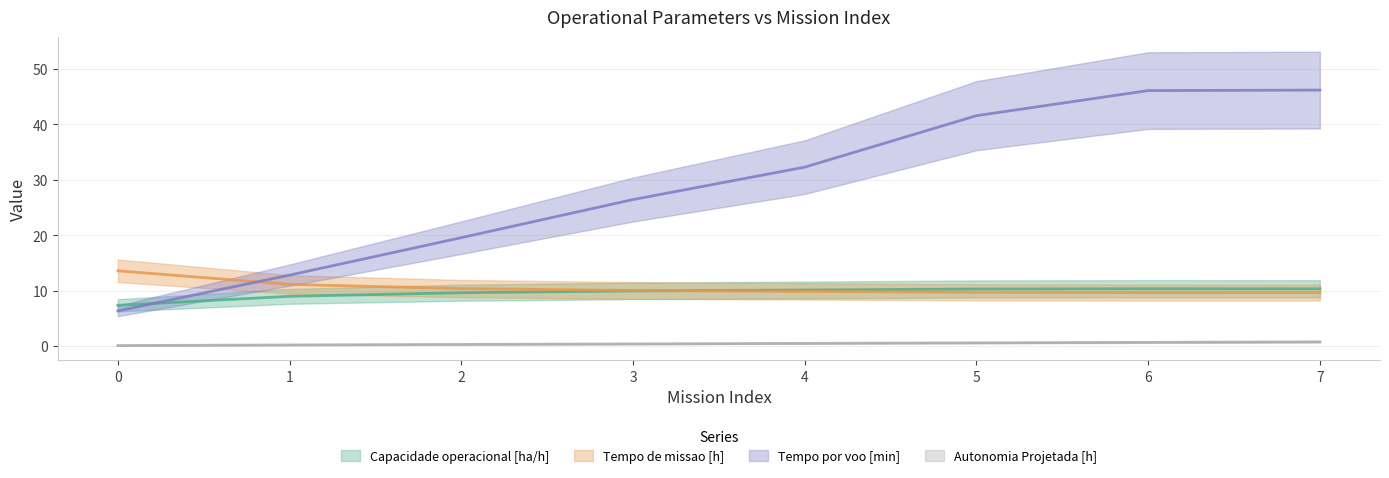

At how many categories does at least one series exceed 9?

8